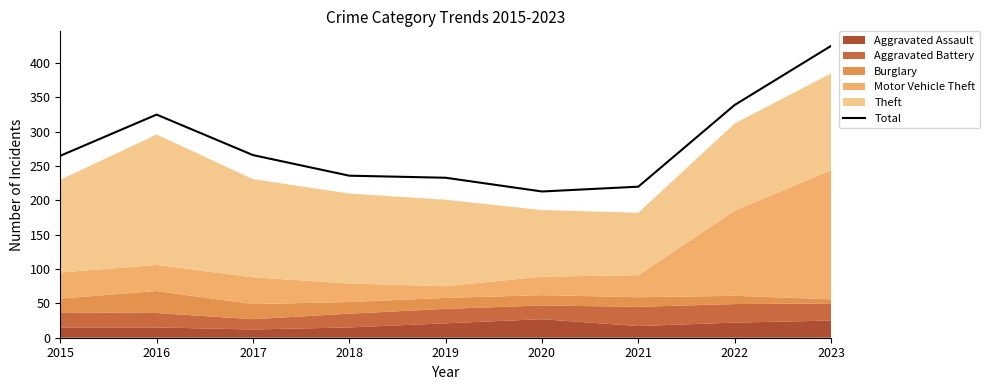

At which label is the value closest to 319?

2016